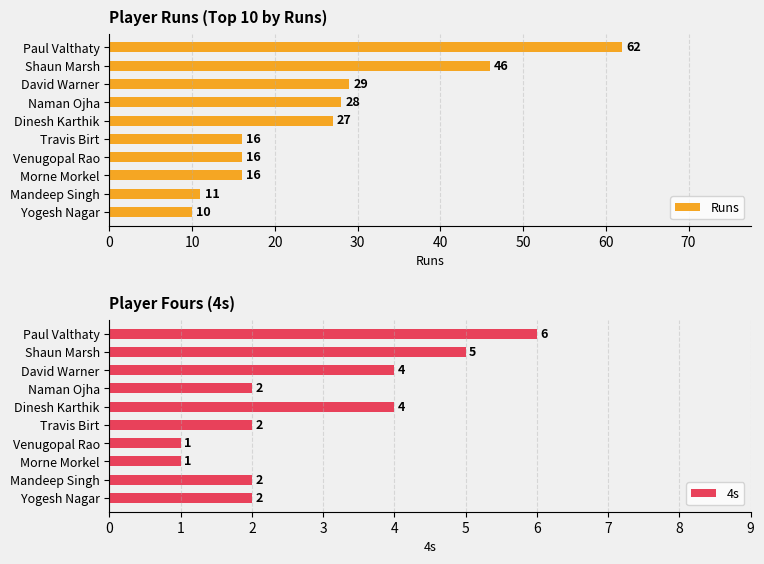

Read the Runs value at Paul Valthaty.

62